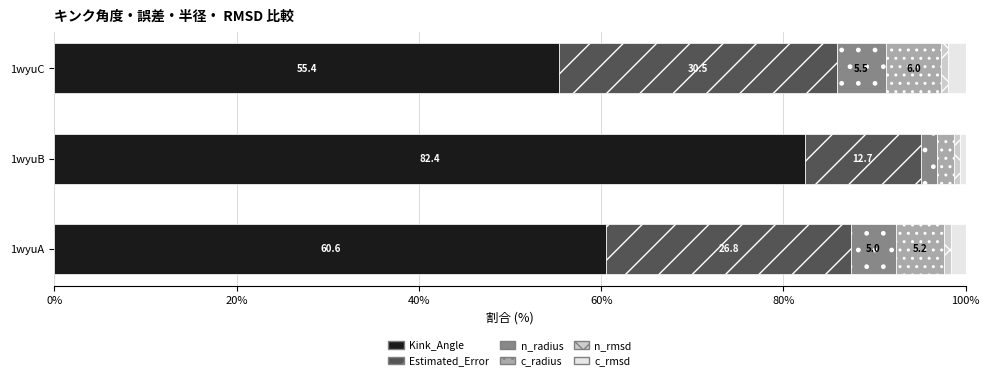

List the labels in order of Kink_Angle value, smallest first.

1wyuC, 1wyuA, 1wyuB